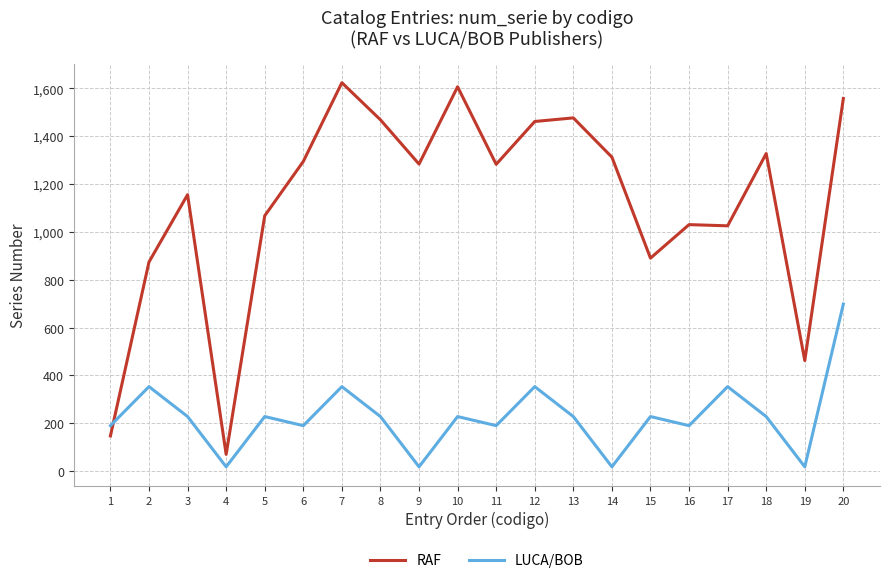

What is the average value of the RAF series?

1120